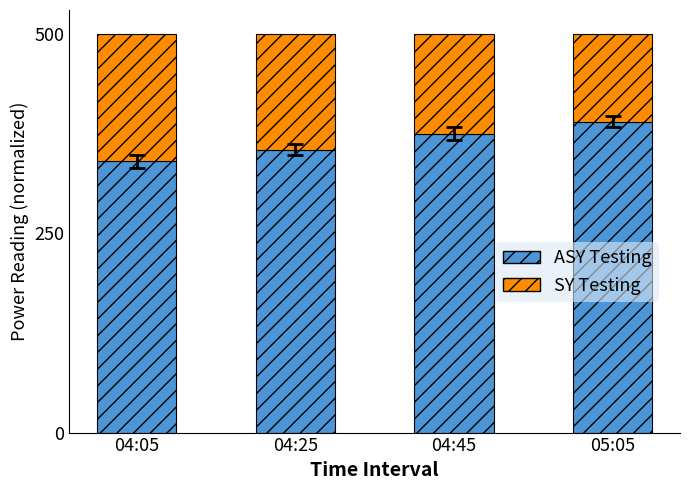

What is the total value across all series at 04:45?

500